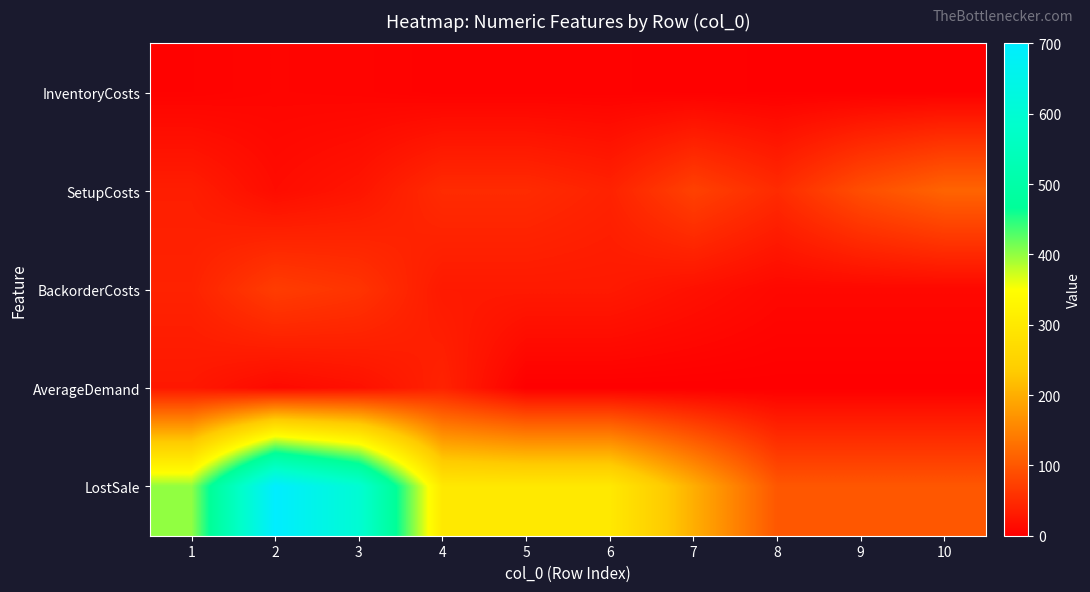

What is the total value across all series at 7?

297